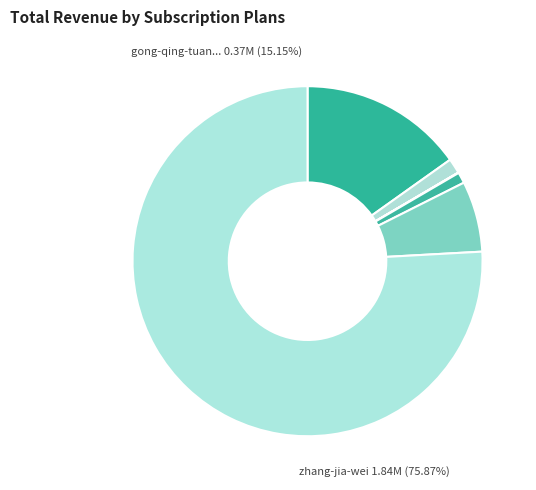

What is the change in value from baiyueshuimu to qi-yun-tao-6?

-33474